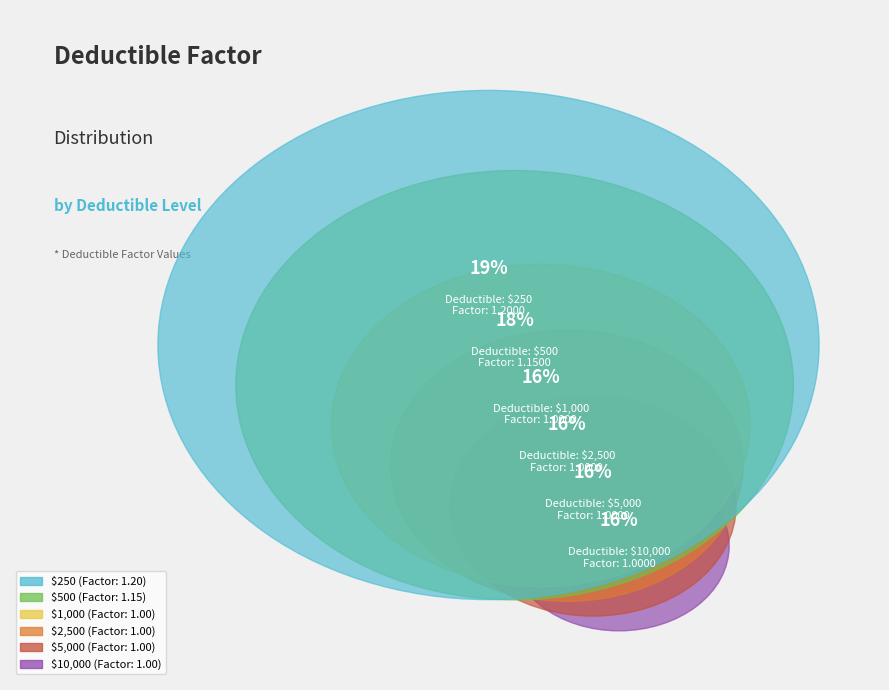

Which category has the smallest portion of the pie?

$1,000